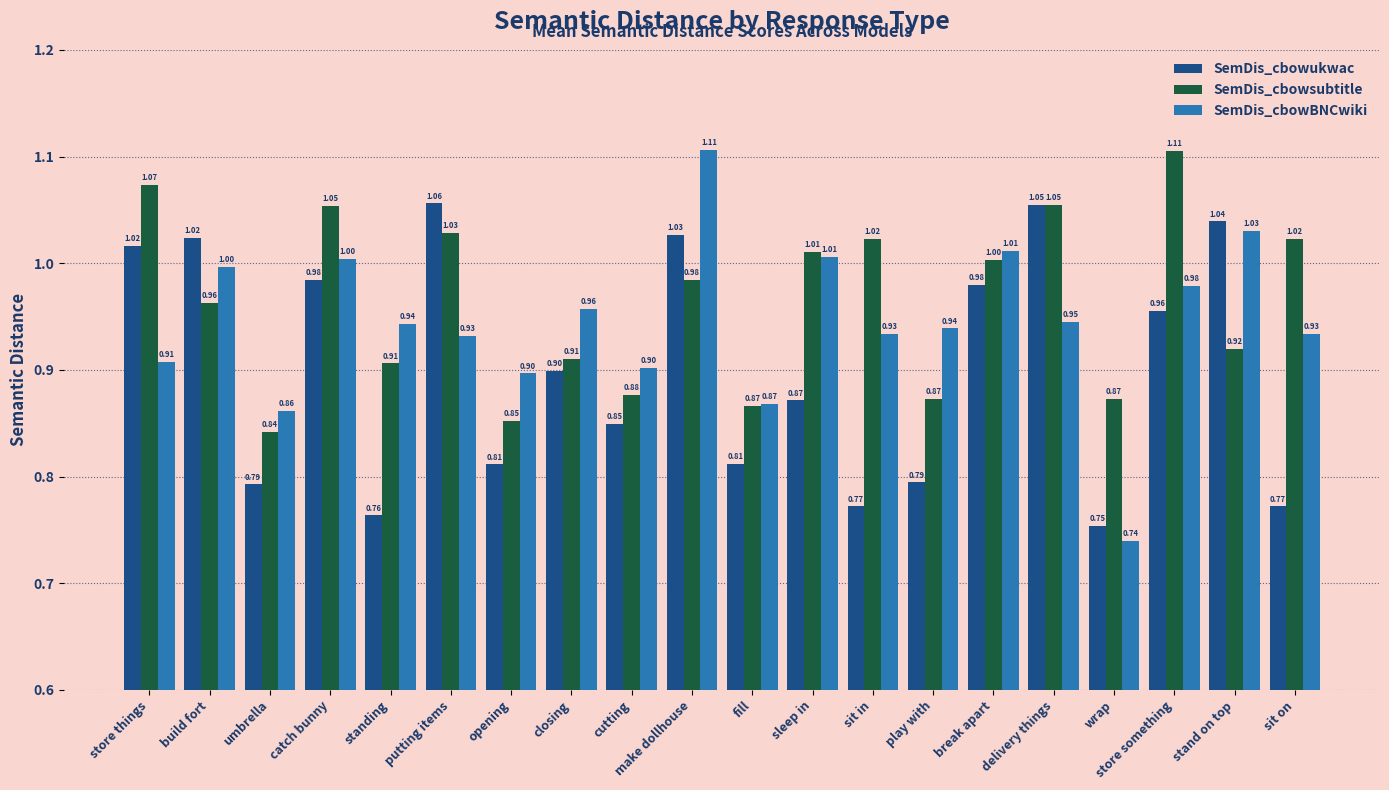

At which category is the sum across all series the highest?

make dollhouse